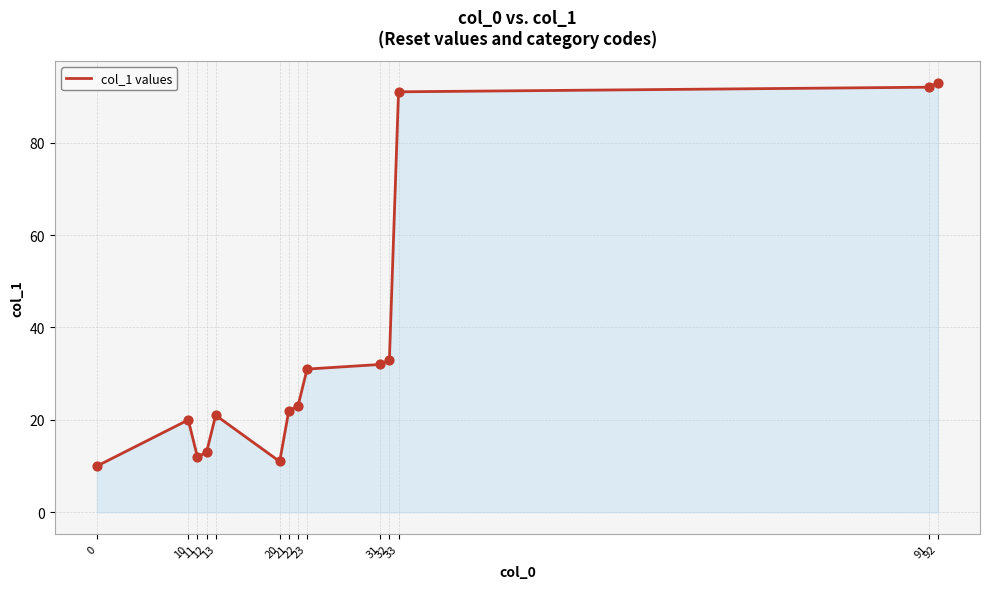

Which has a higher value, 21 or 33?

33